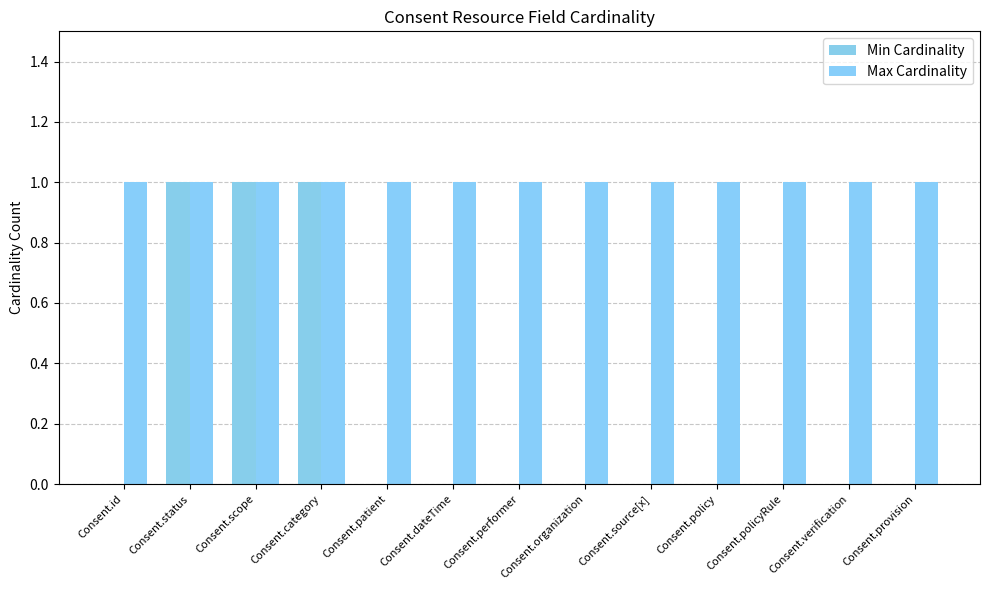

Between Consent.verification and Consent.source[x], which is larger?

Consent.verification